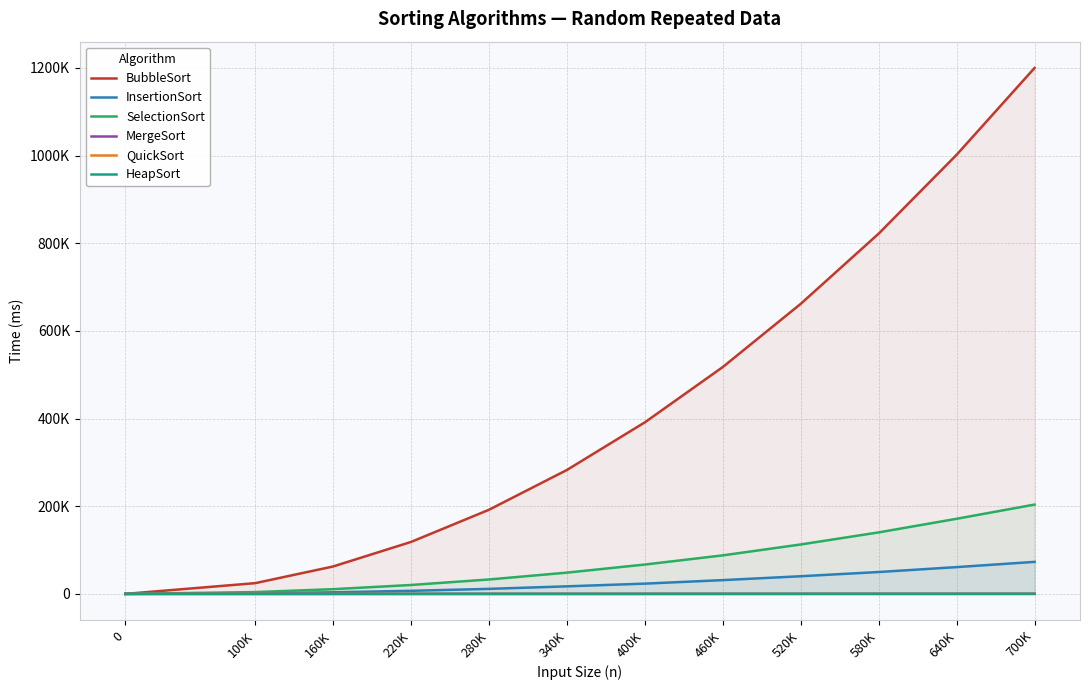

At which label does BubbleSort first exceed 391396?

400K